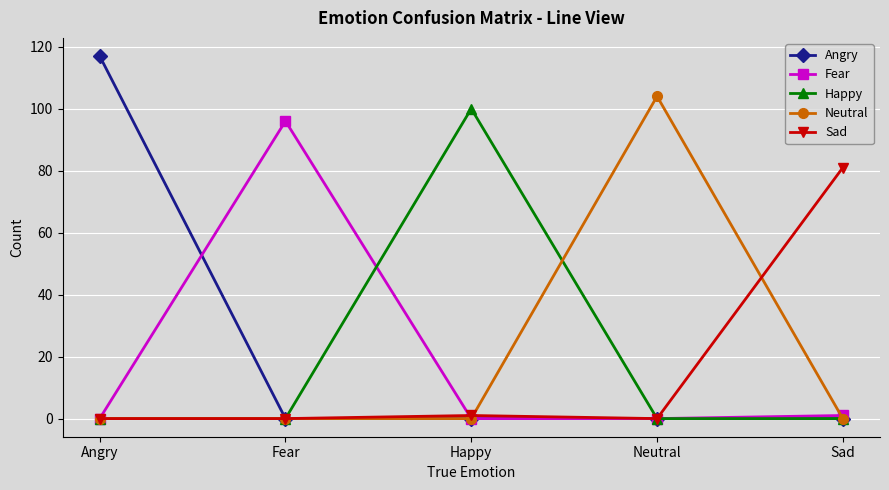

Does the chart have visible grid lines?

Yes